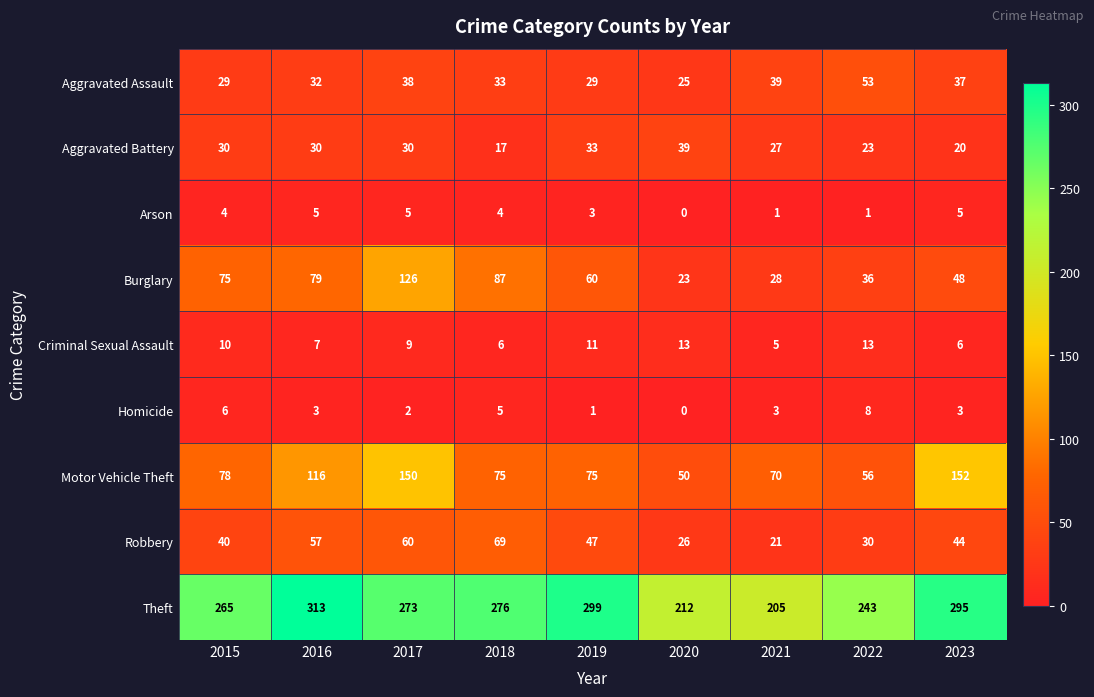

What is the sum of the Homicide values at 2020 and 2015?

6